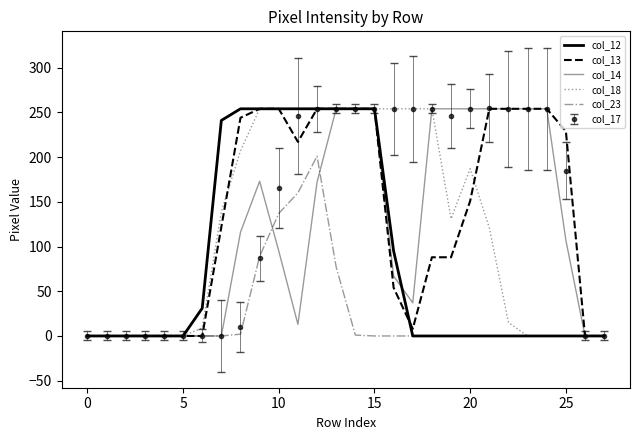

What is the maximum value shown in the chart?

254